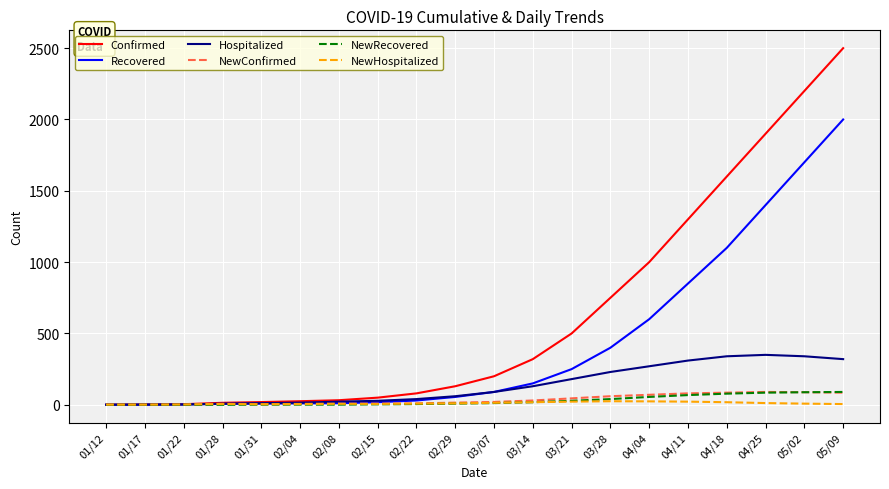

What is the highest value of the NewRecovered series?

90